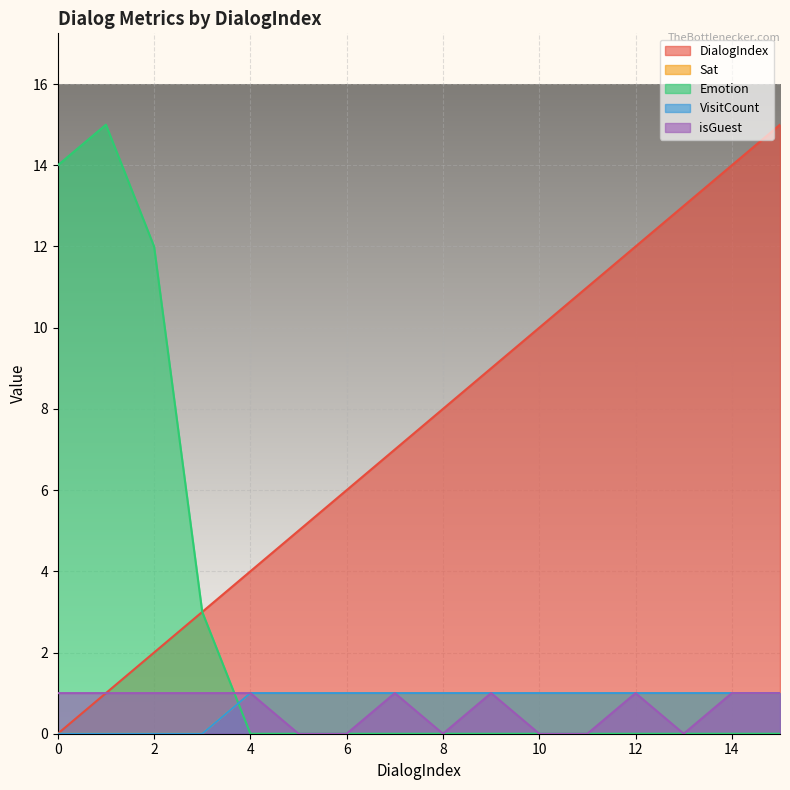

Does the chart display data point markers on the line(s)?

No